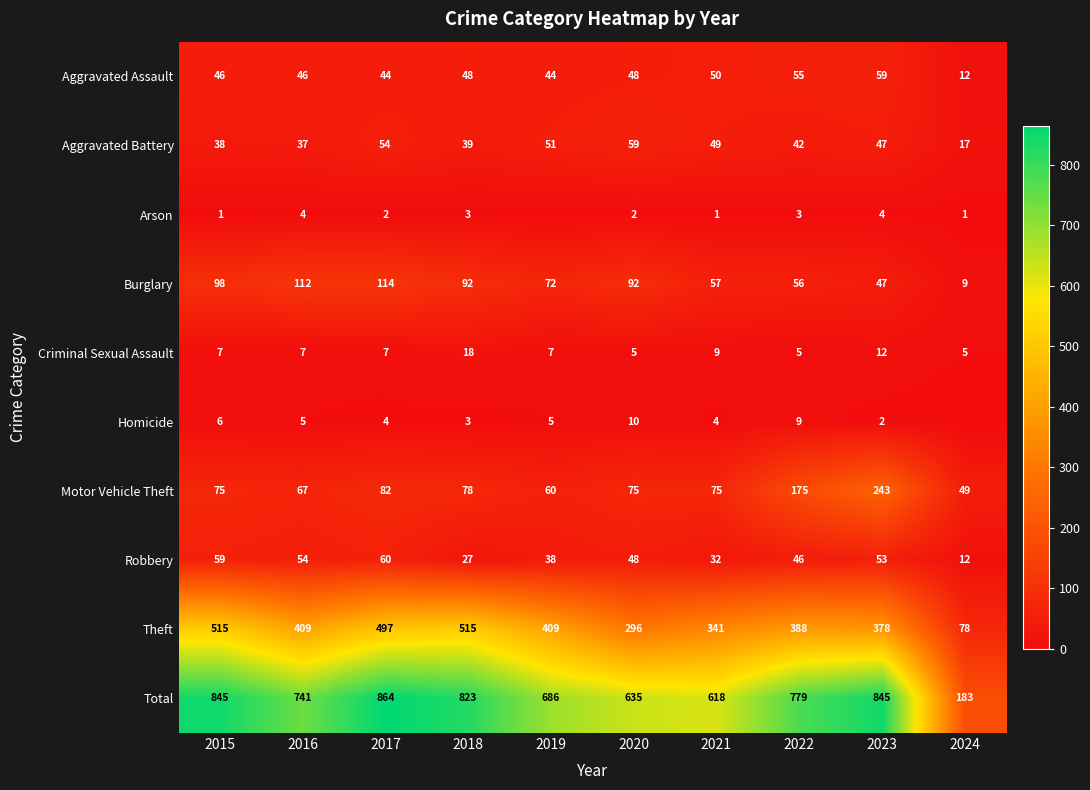

Between 2024 and 2015, which is larger?

2015